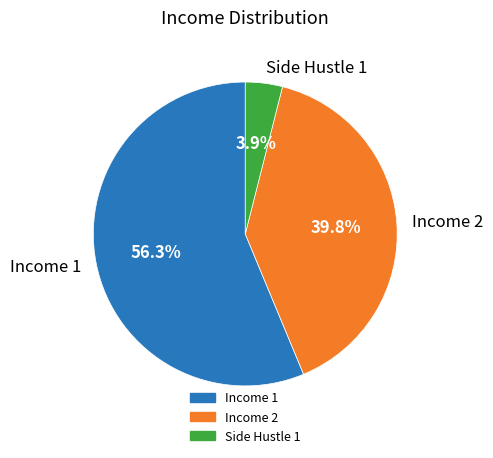

To the nearest percent, what is the difference between the Income 1 and Side Hustle 1 slice percentages?

52%